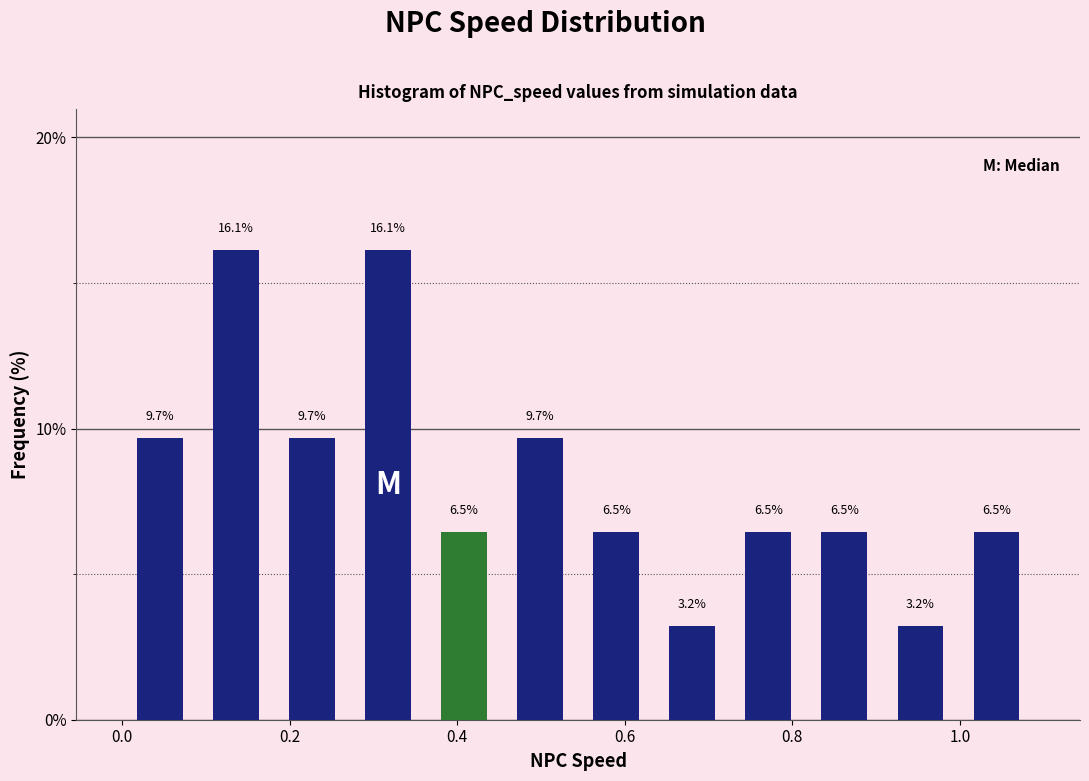

How tall is the bar that spans 0.10 to 0.18 on the x-axis? The bar edges are not printed on the chart, so give them approximately, as read against the axis.

16.1